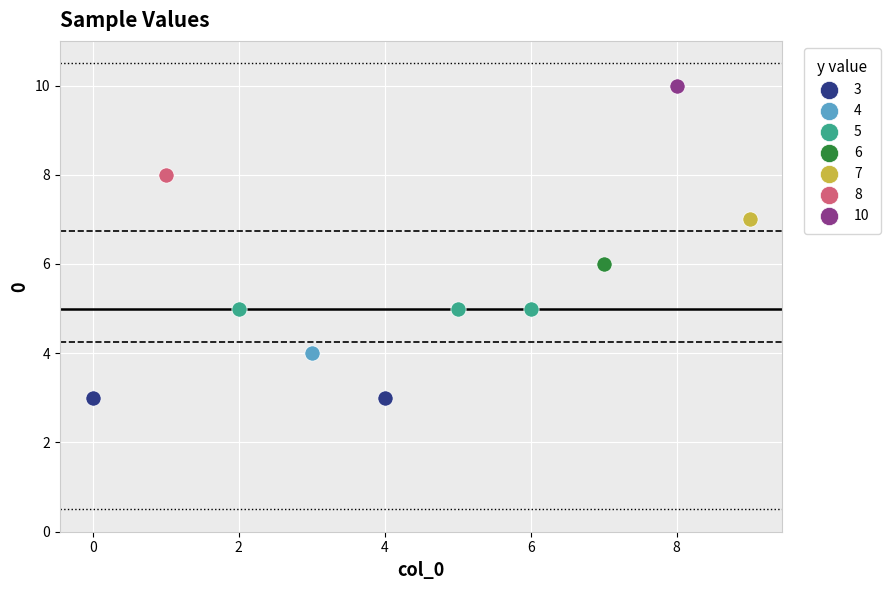

Which series reaches the maximum Y coordinate?

10